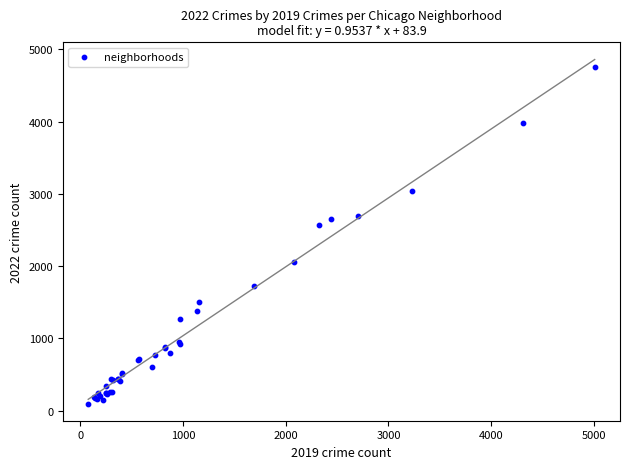

What Y value in the scatter plot is closest to 2431?

2566